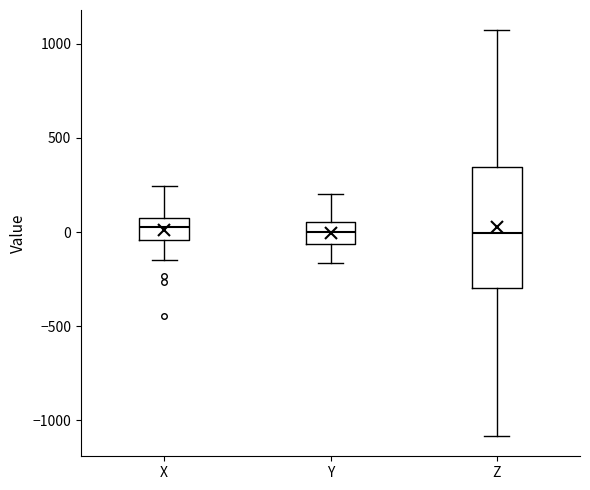

Where is the lower edge of the box for Z on the y-axis? The values are not printed on the chart, so give them approximately, as read against the axis.

-300